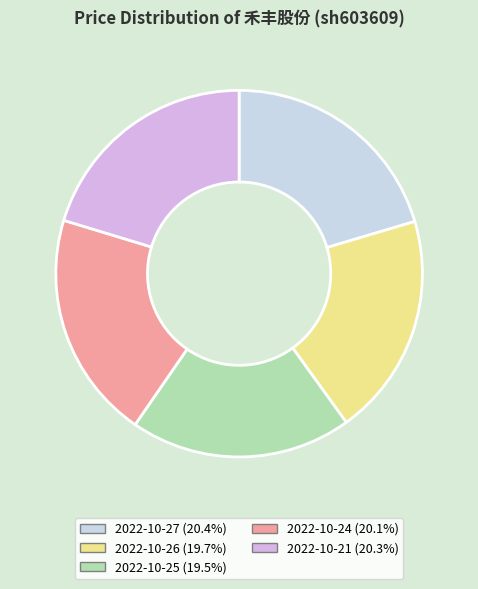

To the nearest percent, what is the average slice percentage?

20%